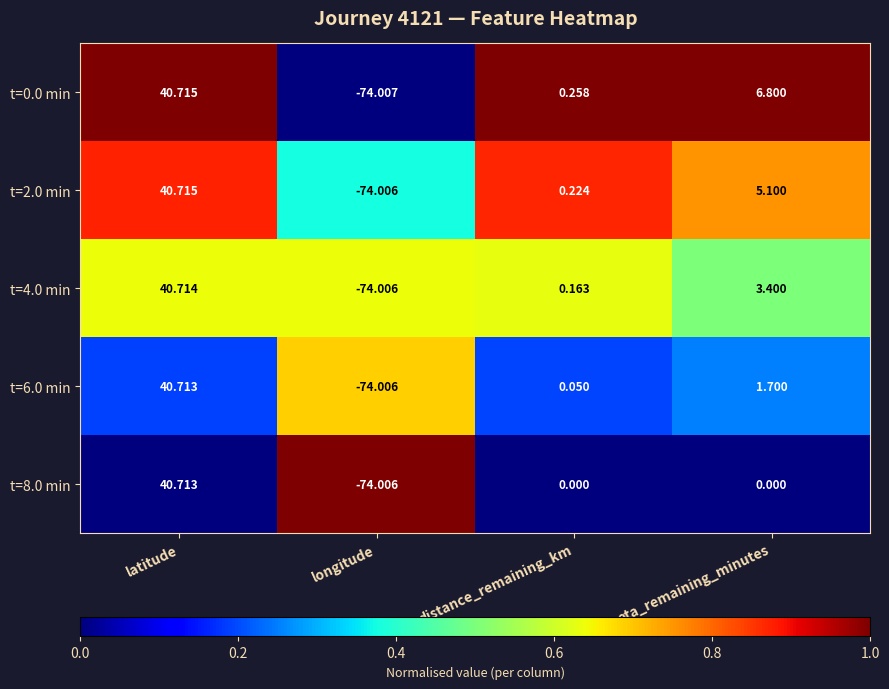

At which label does t=6.0 min reach its peak?

latitude